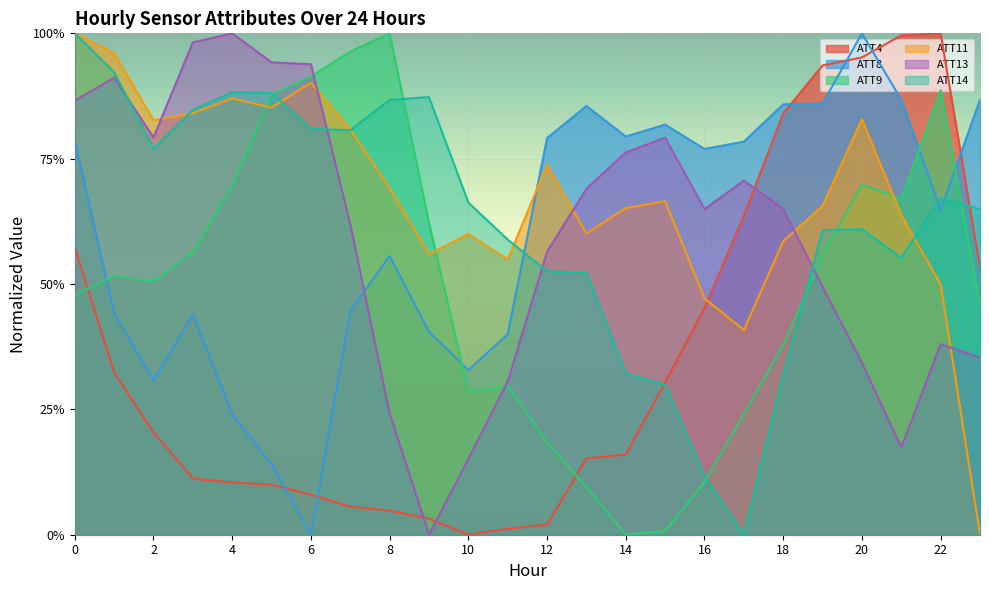

Which series changed the most between 15 and 21?

ATT4